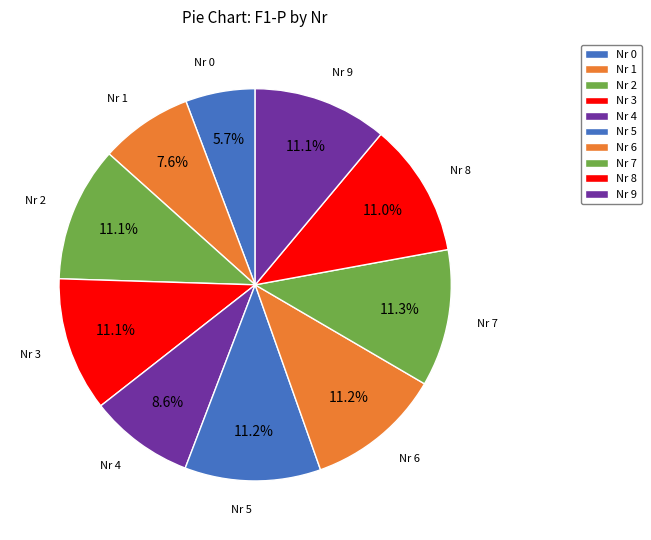

How many slices are in this pie chart?

10